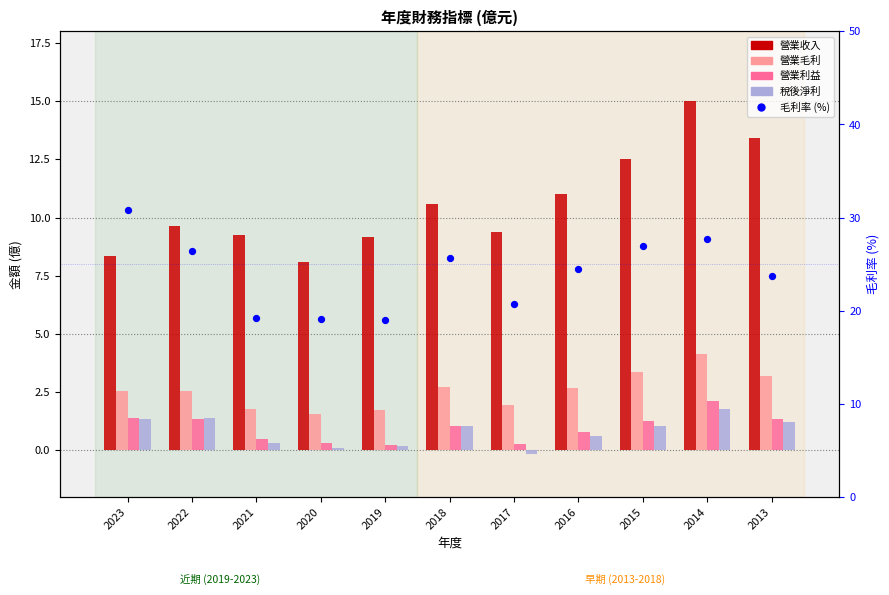

Which series reaches the minimum Y coordinate?

稅後淨利